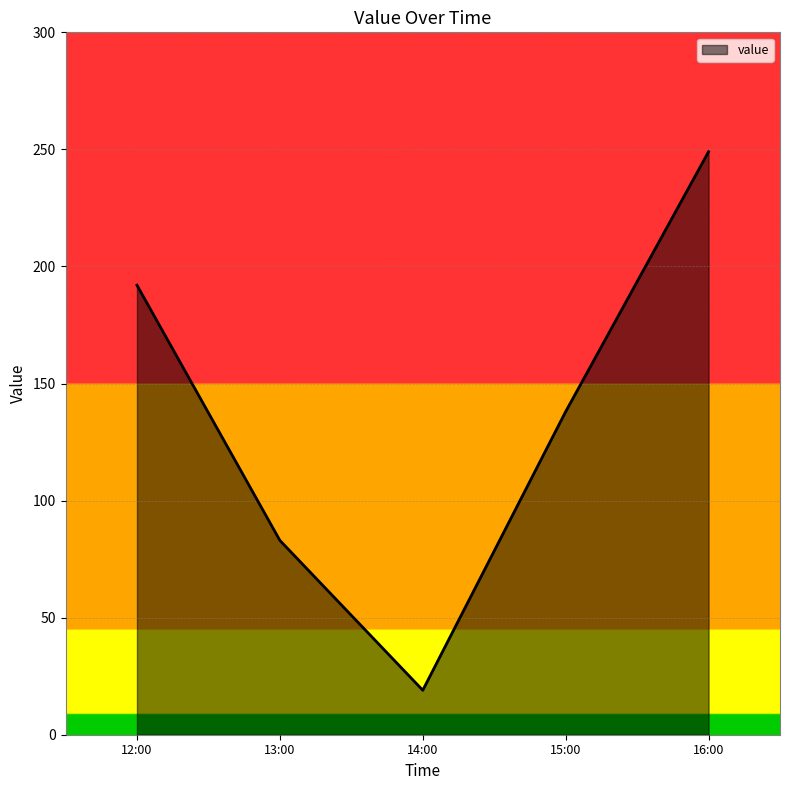

What is the maximum value shown in the chart?

249